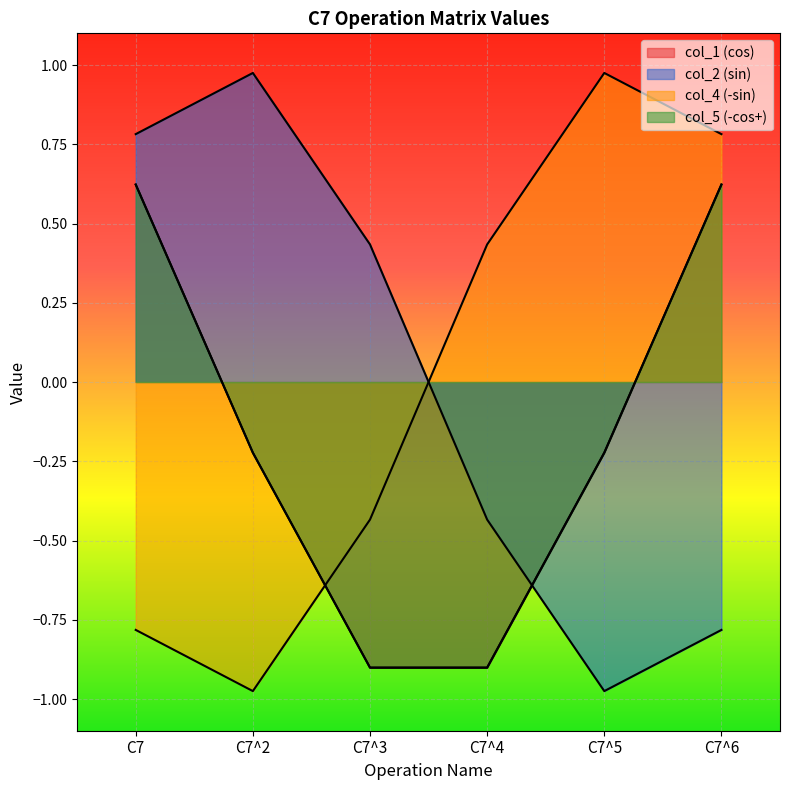

True or false: col_7 and col_6 intersect in this chart.

False